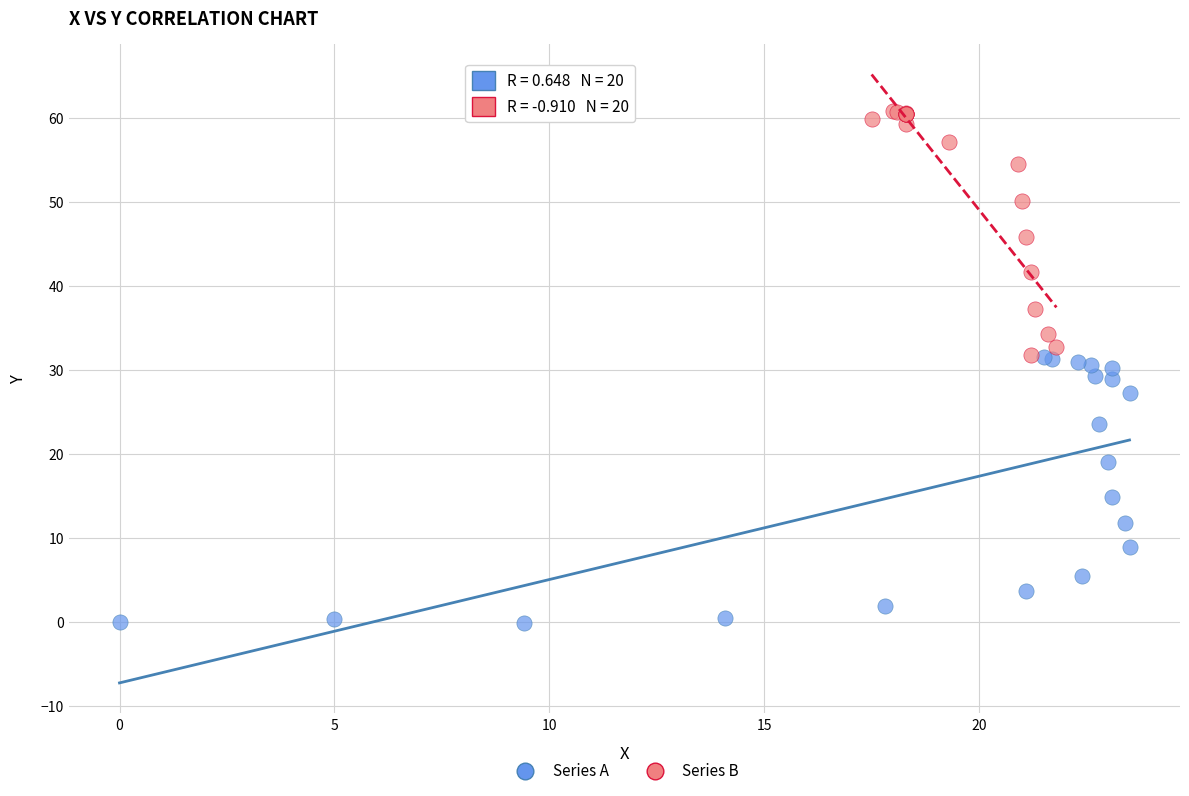

Which series reaches the maximum Y coordinate?

Series B